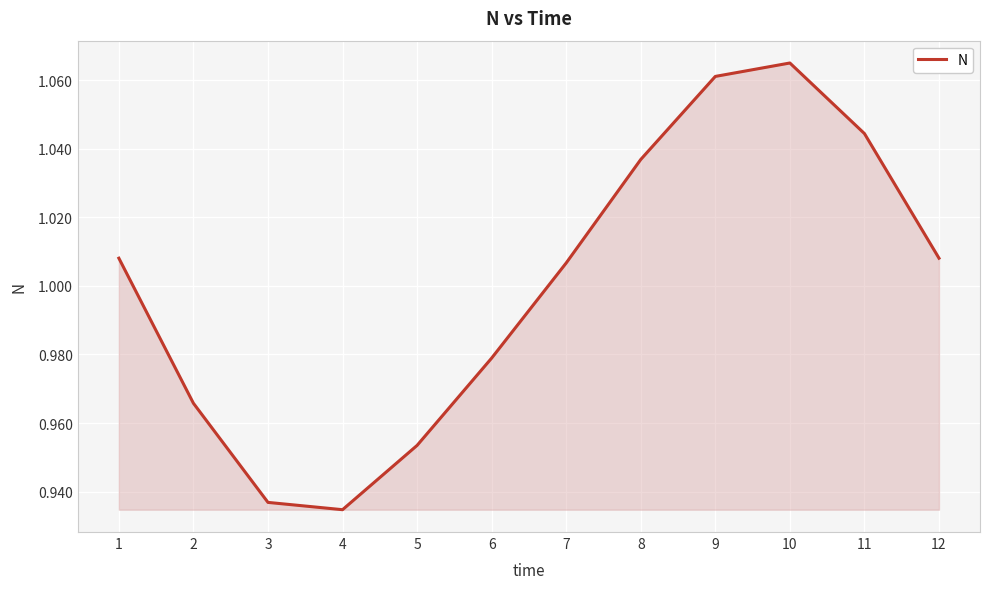

The chart shows a value of 0.5 at 6. True or false?

False